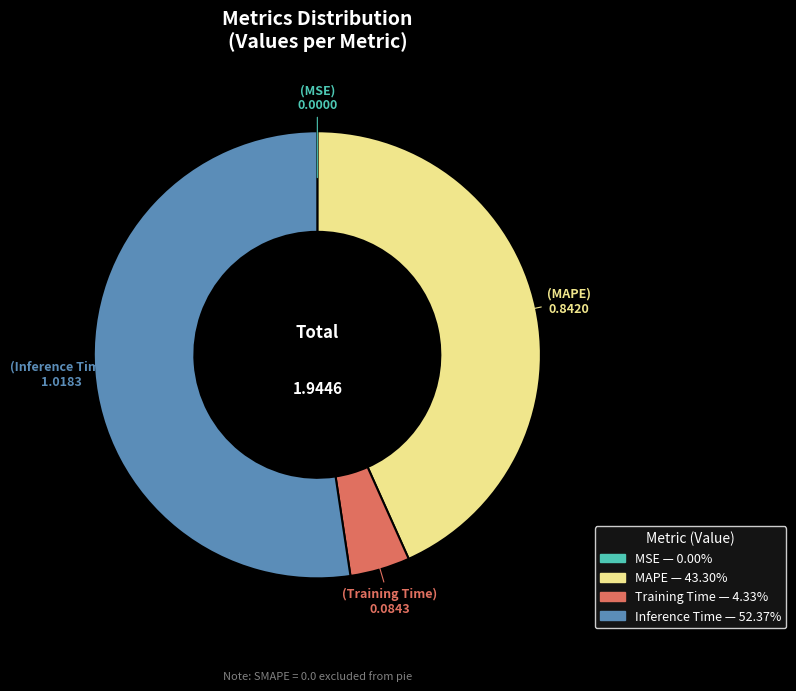

Is there any slice that represents more than half of the pie?

Yes